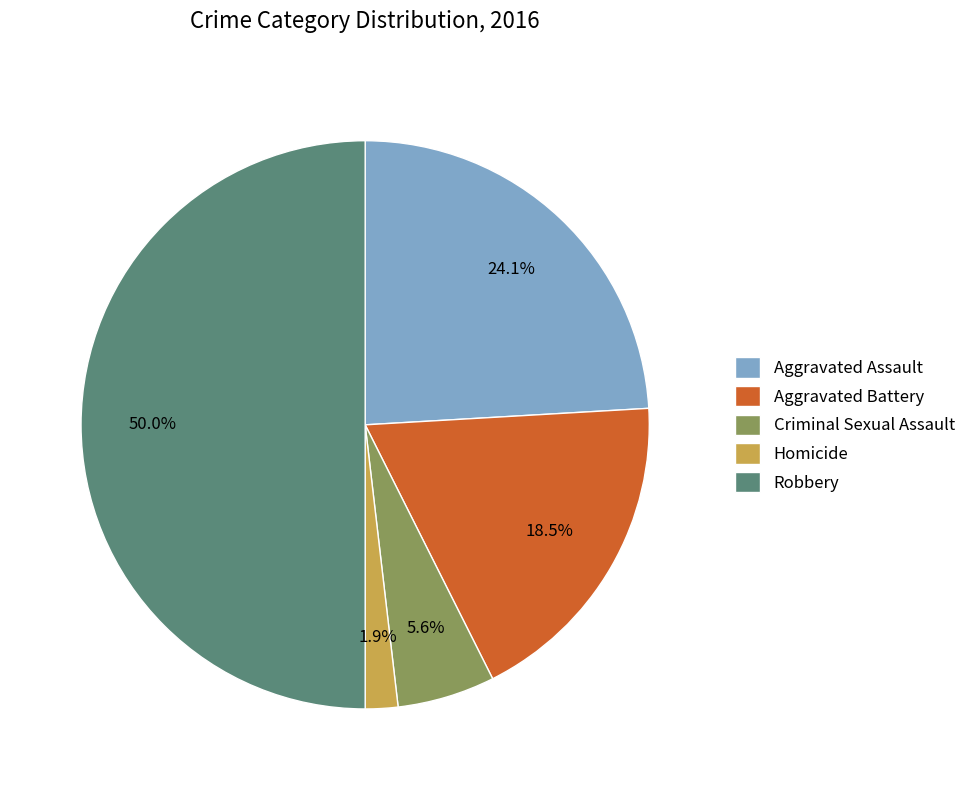

To the nearest percent, what percentage of the pie is Homicide?

2%